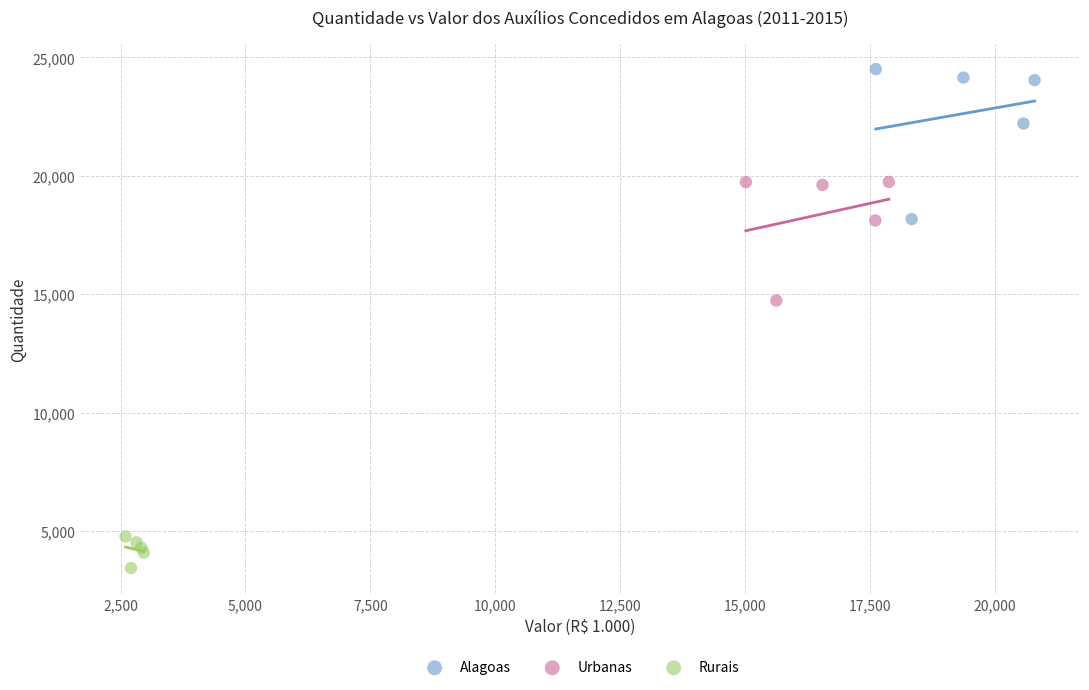

Which series reaches the minimum Y coordinate?

Rurais